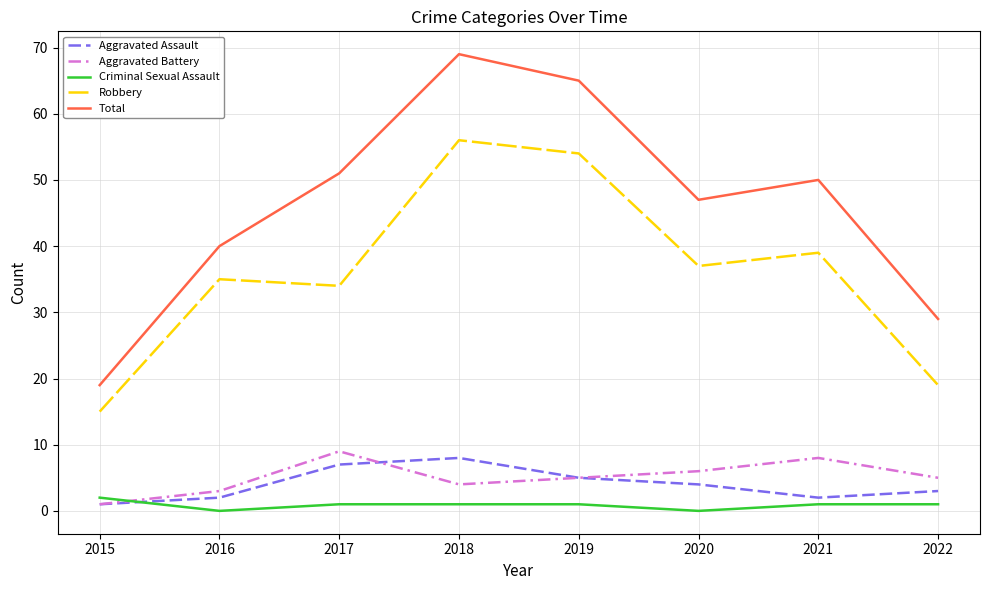

What is the lowest value of the Total series?

19